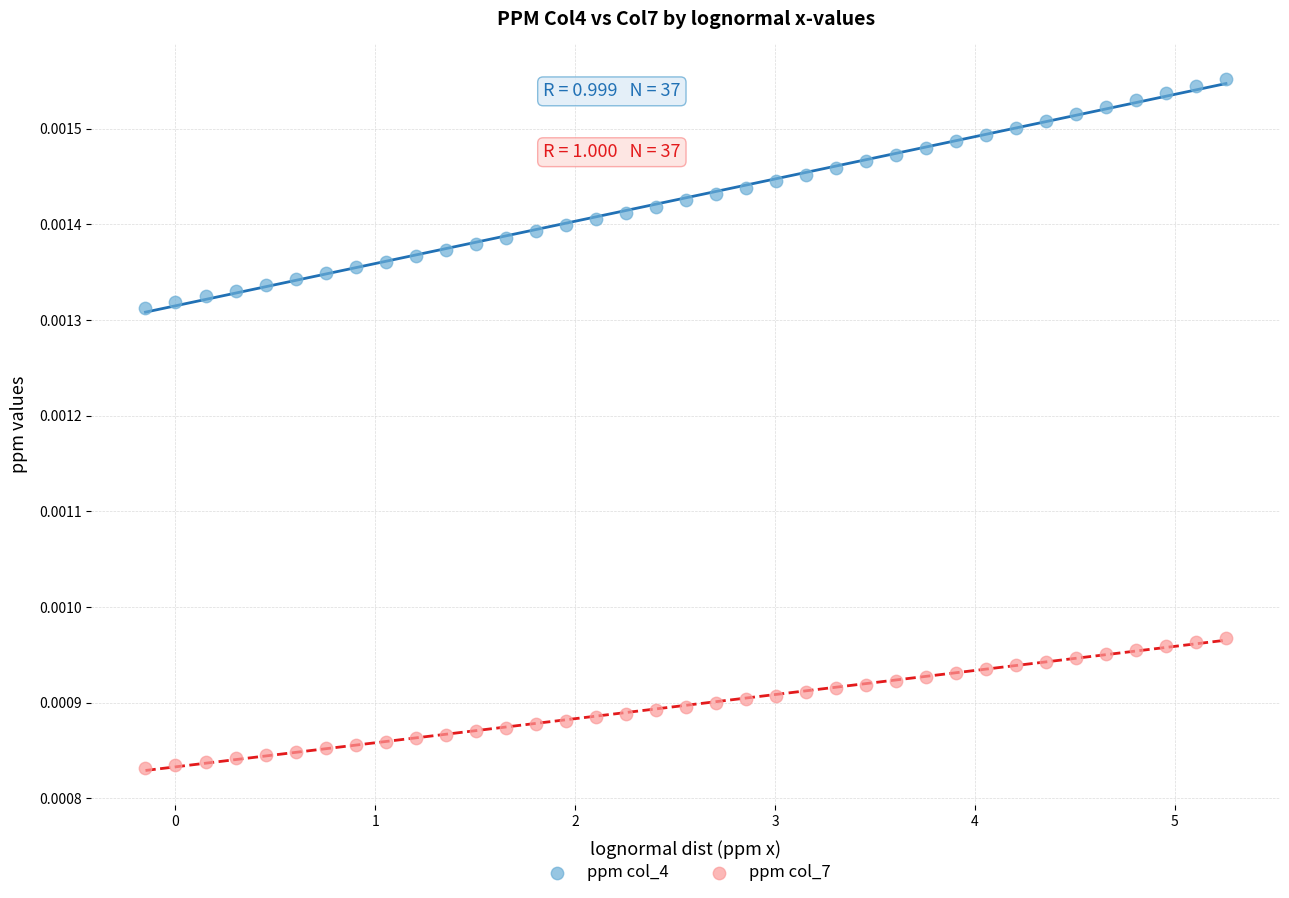

Which series reaches the maximum Y coordinate?

ppm col_4